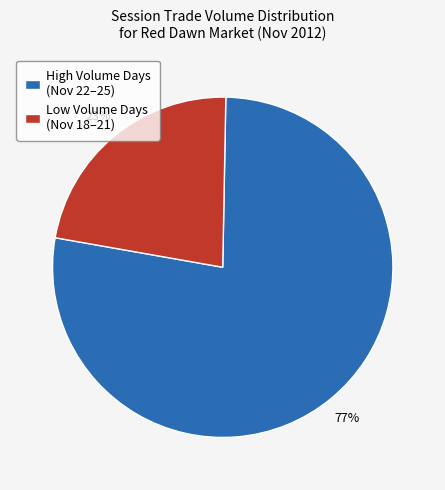

Which category has the biggest portion of the pie?

High Volume Days (Nov 22–25)